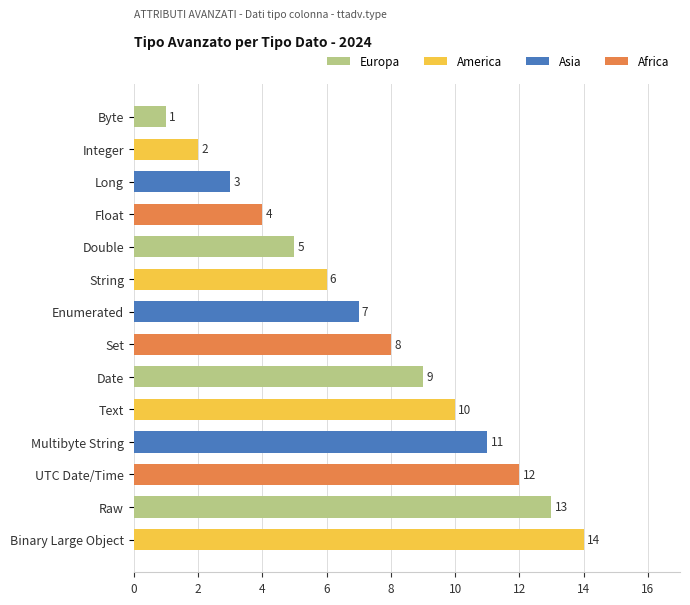

Rank the categories by value from lowest to highest.

Byte, Integer, Long, Float, Double, String, Enumerated, Set, Date, Text, Multibyte String, UTC Date/Time, Raw, Binary Large Object